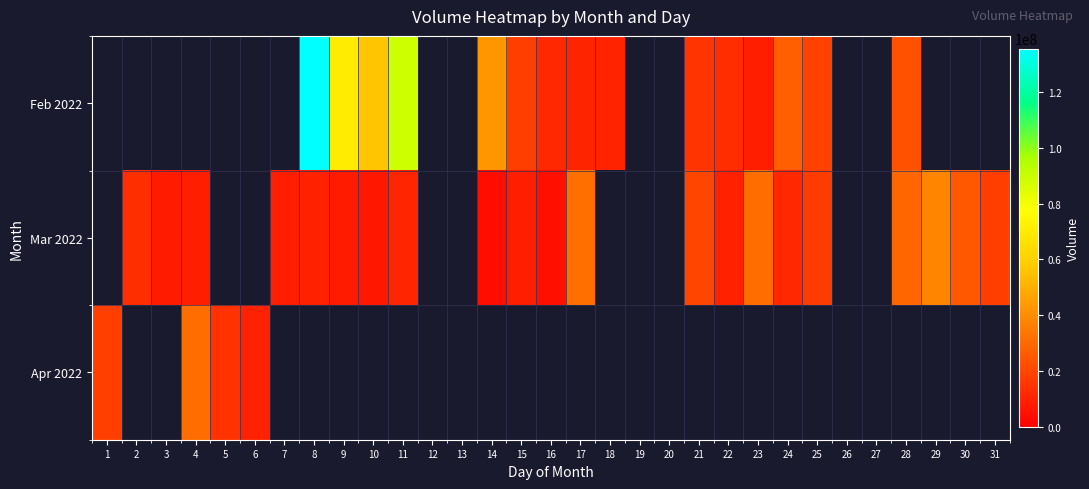

Rank the categories by Mar 2022 value from highest to lowest.

1, 5, 6, 12, 13, 18, 19, 20, 23, 26, 27, 29, 17, 28, 30, 21, 31, 25, 2, 24, 11, 8, 22, 7, 4, 15, 3, 9, 10, 16, 14